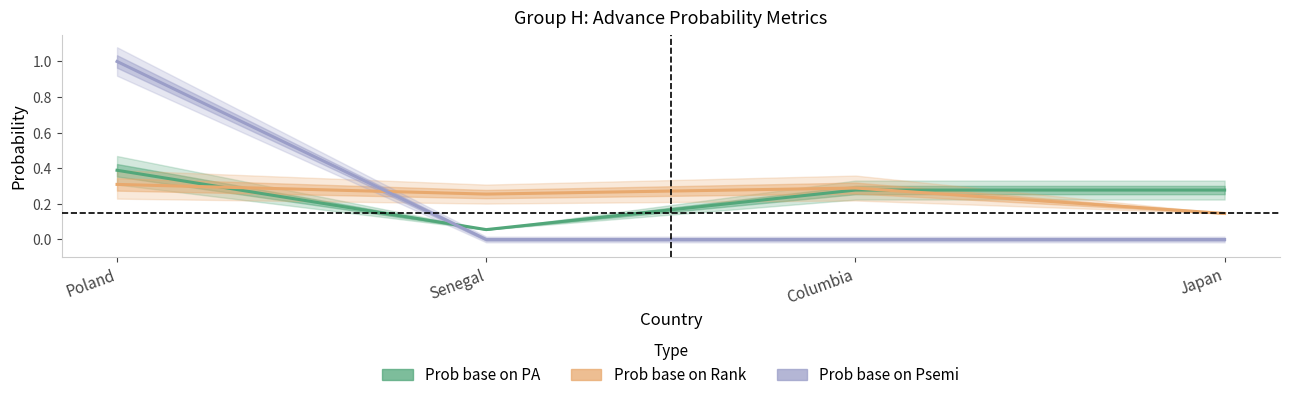

What are all the series names shown in the legend?

Prob base on PA, Prob base on Rank, Prob base on Psemi